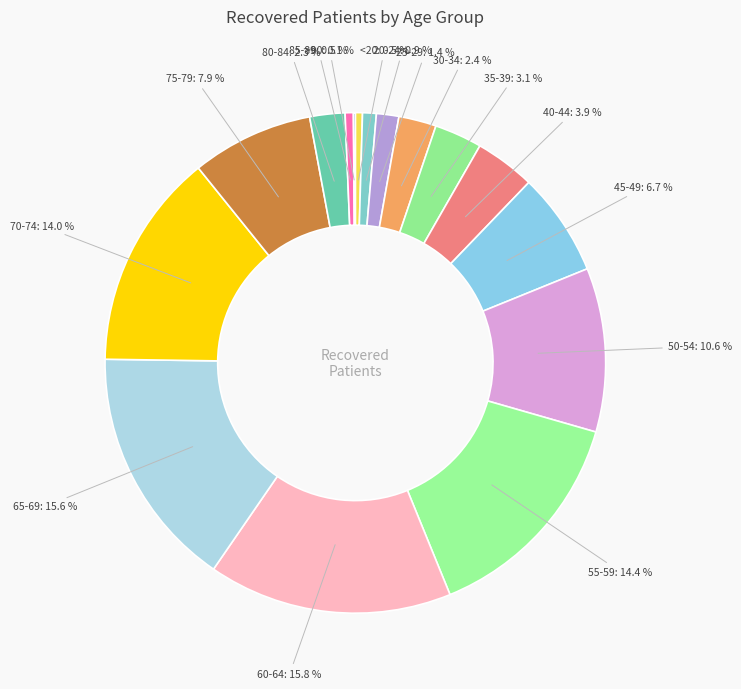

To the nearest percent, what is the average slice percentage?

6%